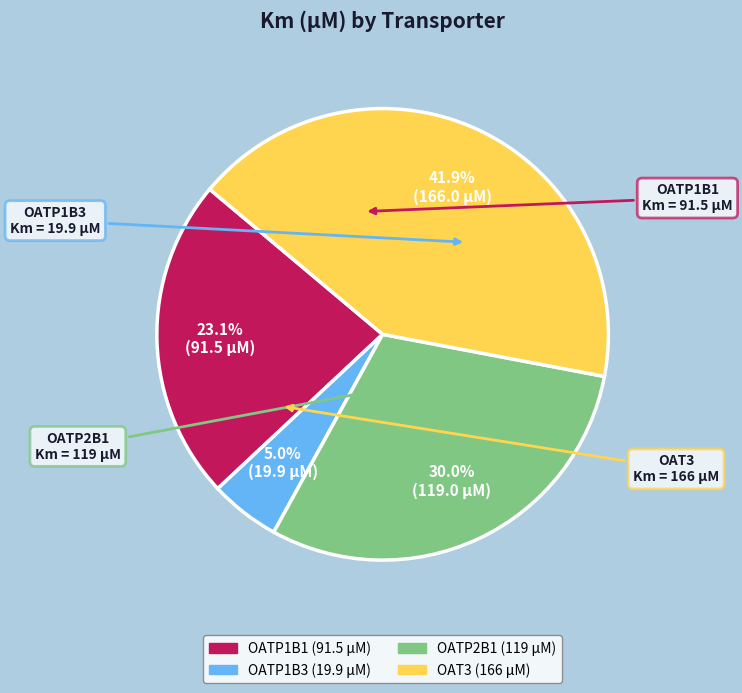

What is the smallest slice in the pie chart?

OATP1B3